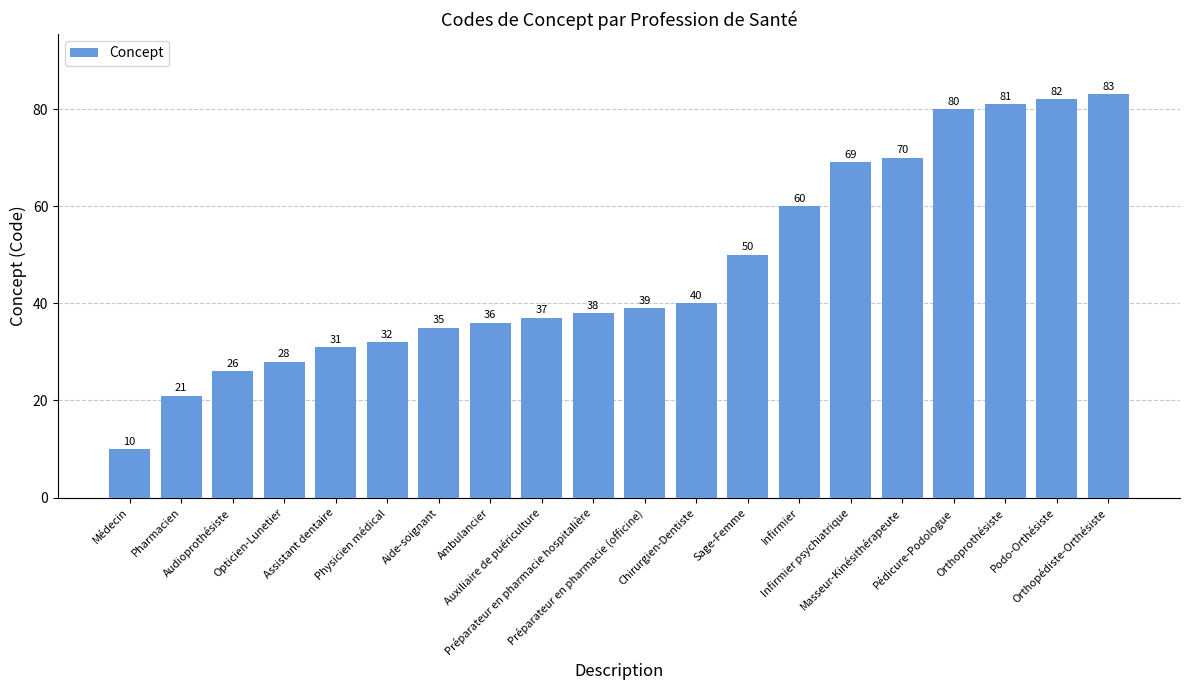

The value at Infirmier psychiatrique is 69. True or false?

True